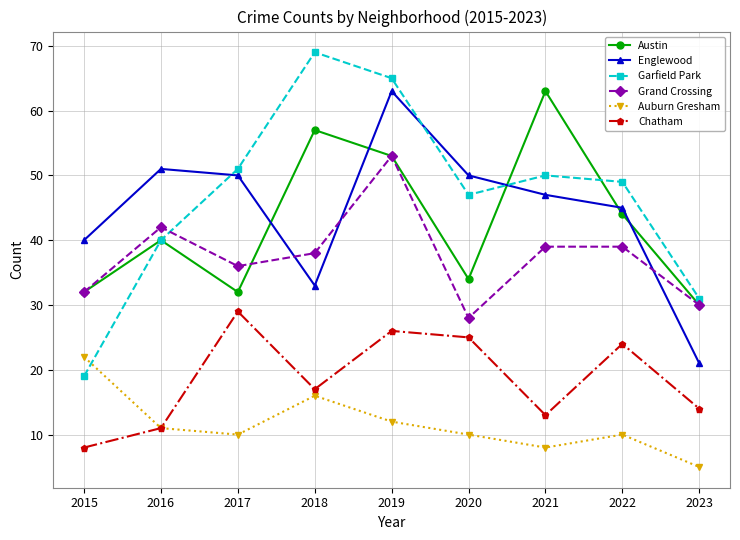

True or false: Grand Crossing has a value of 68 at 2016.

False